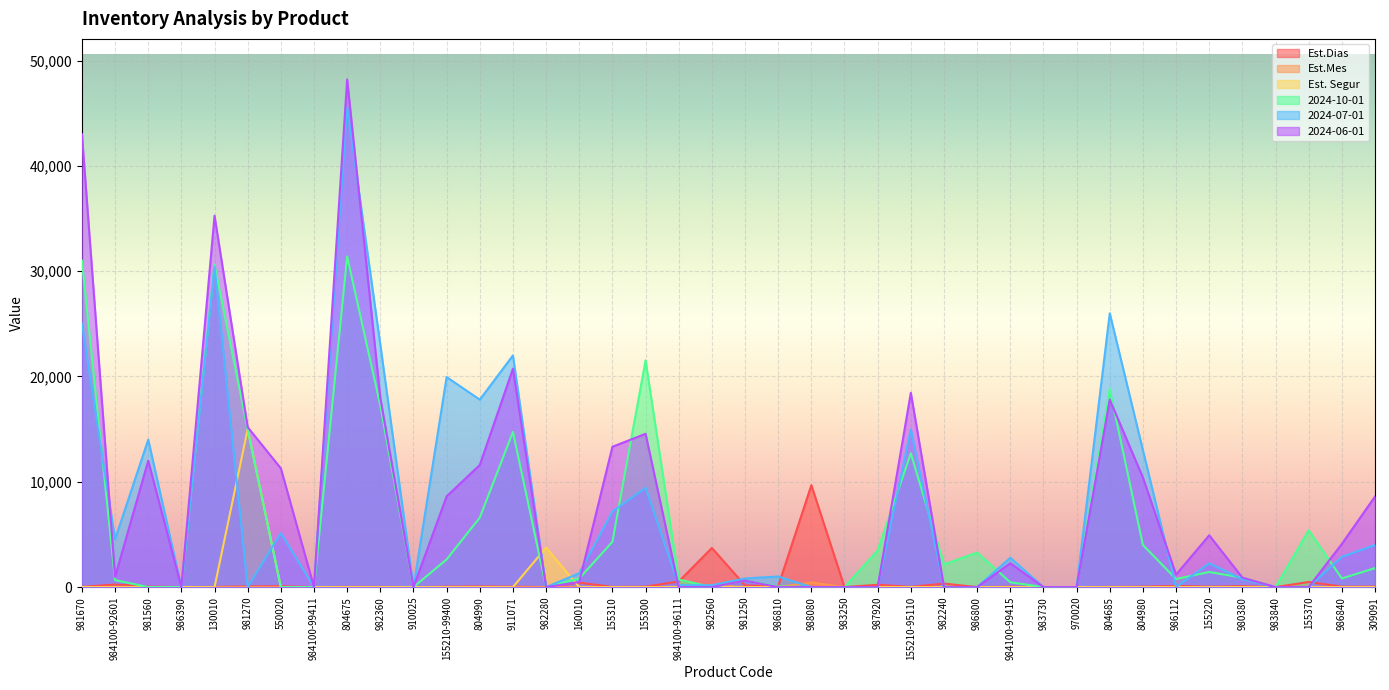

How many positive values does the Est.Mes series have?

31